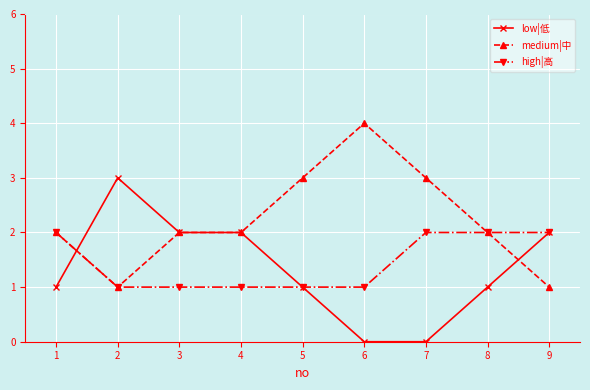

What is the difference between the second highest and second lowest values in the high|高 series?

1